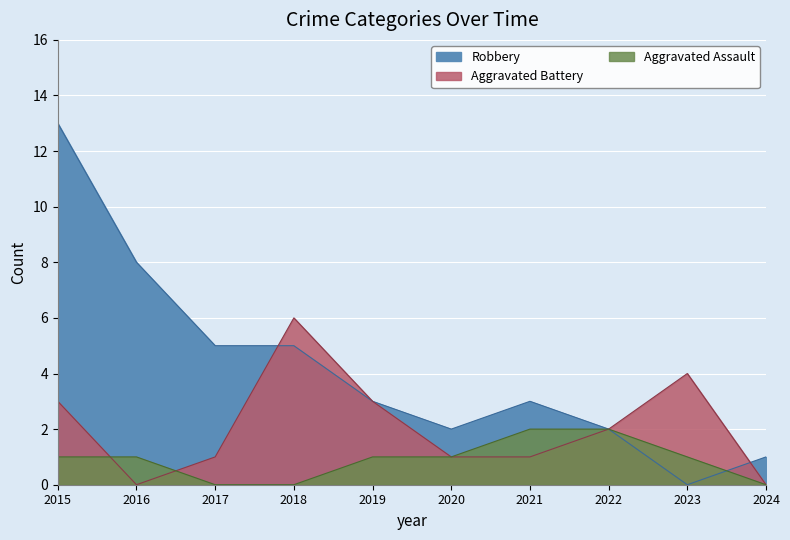

How many data points in Aggravated Battery are less than 2?

5